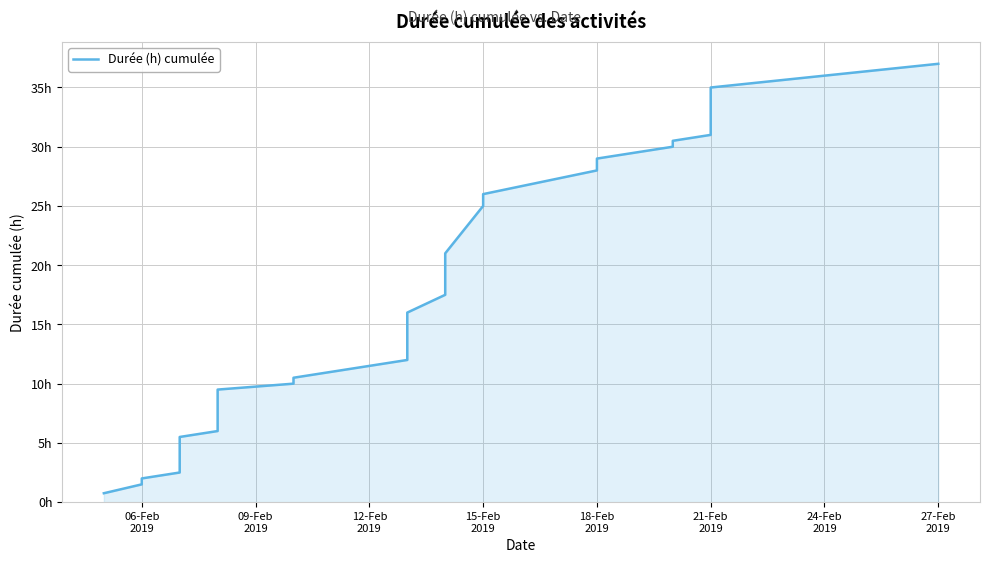

True or false: the data shows 21.8 at 22.

False